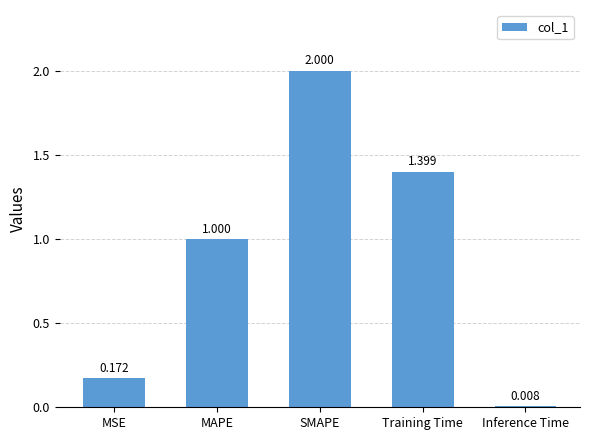

List the labels in order of value, smallest first.

Inference Time, MSE, MAPE, Training Time, SMAPE